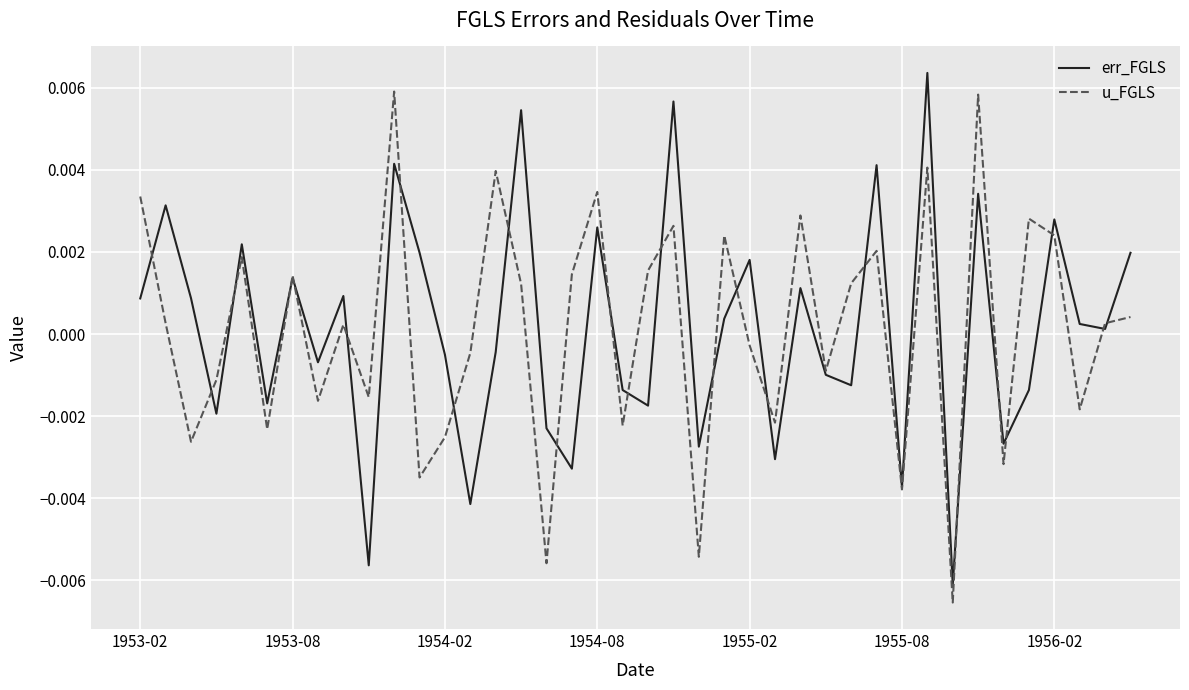

Does the chart have visible grid lines?

Yes